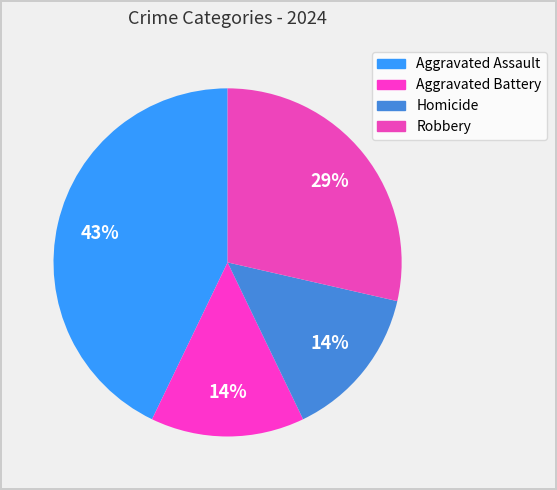

What percentage is NOT represented by Aggravated Battery?

85.7%